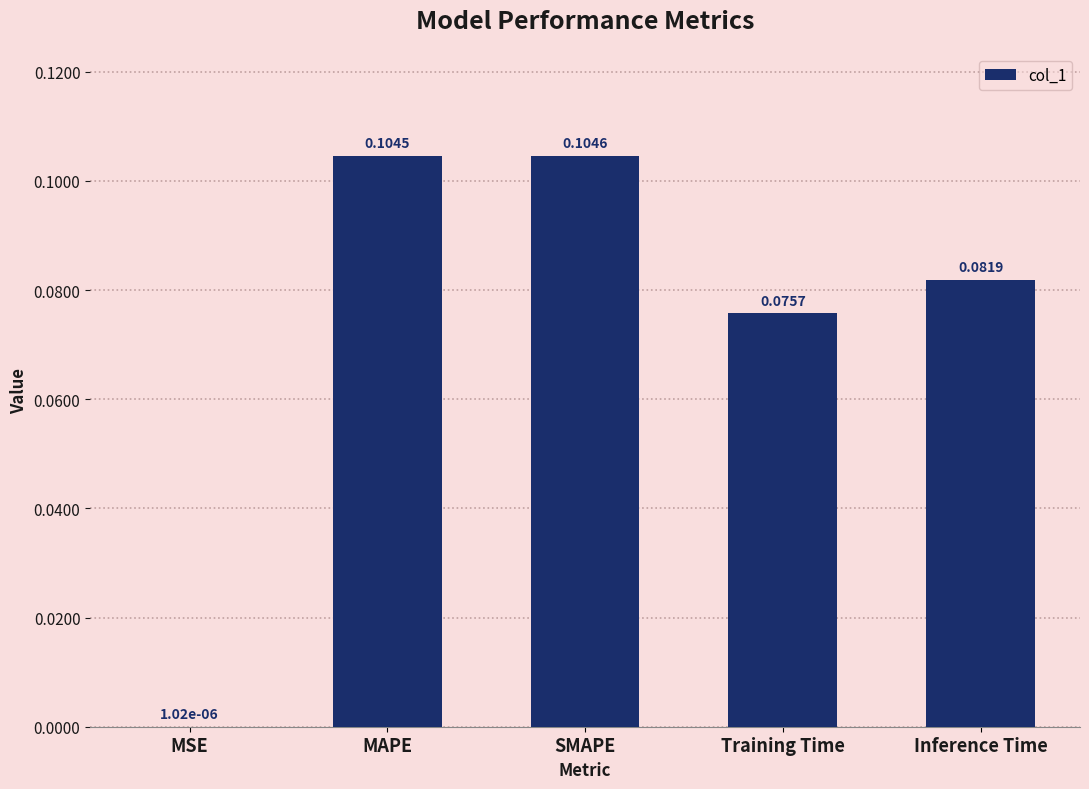

Which category has the highest value across all series?

SMAPE